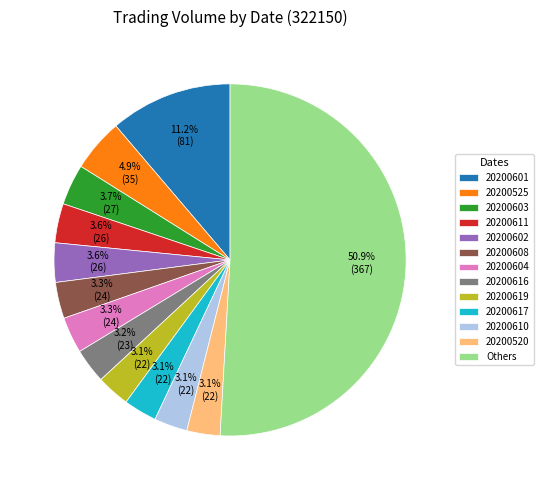

Which slice represents more than half of the pie?

Others